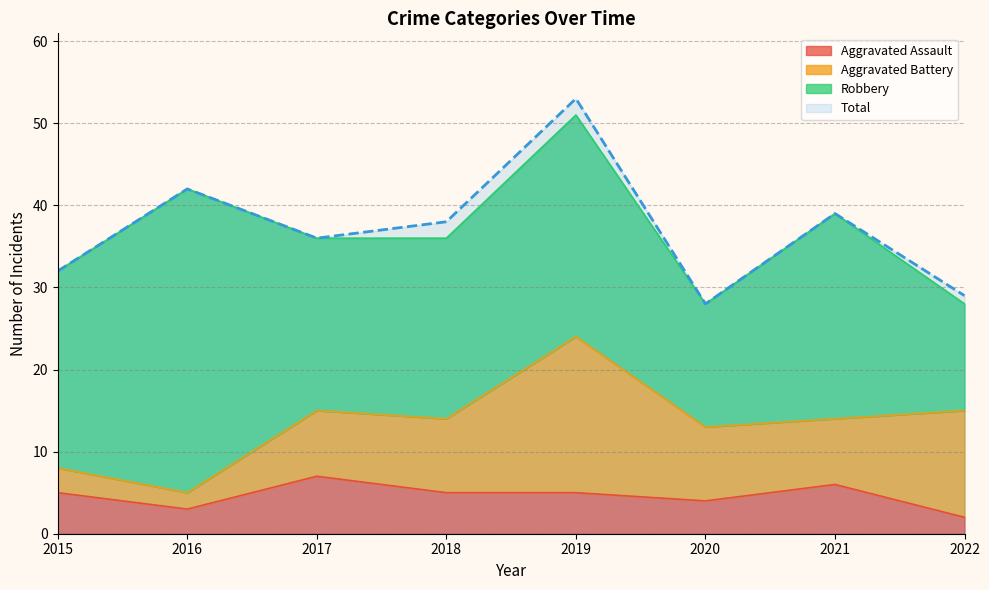

What is the value of the Aggravated Assault point at the 3rd from the left?

7